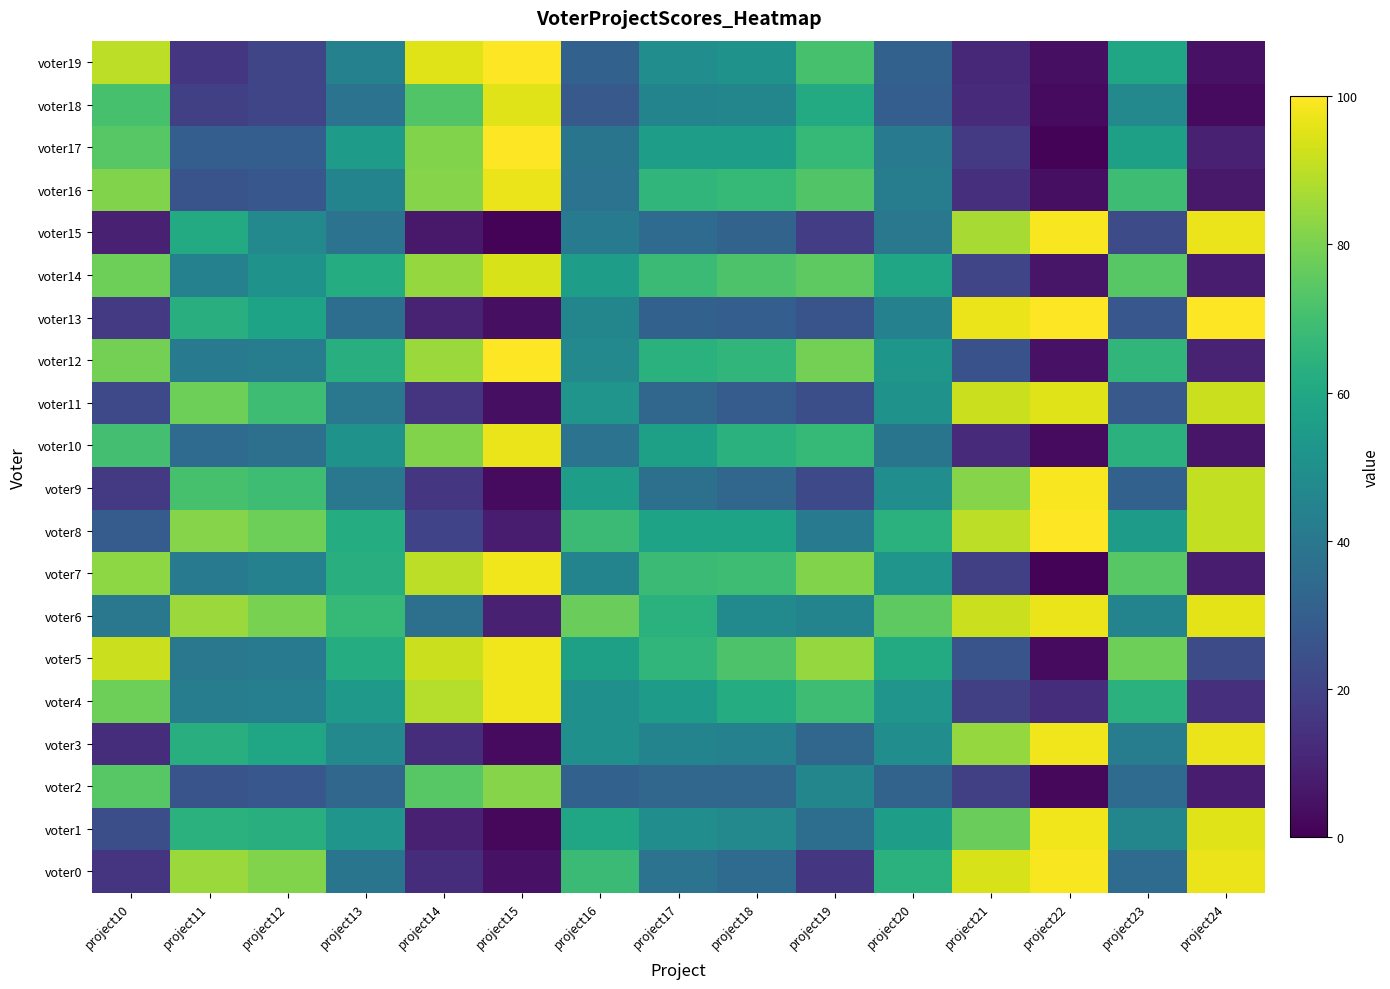

Reading left to right, transcribe all the data shown in this chart.

voter0: project10=15	project11=85	project12=81	project13=39	project14=13	project15=5	project16=68	project17=38	project18=35	project19=16	project20=64	project21=94	project22=99	project23=35	project24=97
voter1: project10=24	project11=64	project12=63	project13=52	project14=9	project15=2	project16=59	project17=49	project18=47	project19=36	project20=56	project21=77	project22=98	project23=46	project24=95
voter2: project10=74	project11=26	project12=27	project13=33	project14=74	project15=82	project16=31	project17=33	project18=33	project19=46	project20=32	project21=19	project22=2	project23=35	project24=8
voter3: project10=13	project11=63	project12=59	project13=47	project14=13	project15=3	project16=50	project17=45	project18=44	project19=33	project20=49	project21=84	project22=98	project23=42	project24=97
voter4: project10=78	project11=42	project12=43	project13=54	project14=89	project15=98	project16=50	project17=55	project18=62	project19=69	project20=52	project21=19	project22=13	project23=64	project24=14
voter5: project10=92	project11=40	project12=41	project13=62	project14=92	project15=98	project16=57	project17=66	project18=72	project19=84	project20=61	project21=26	project22=3	project23=78	project24=23
voter6: project10=40	project11=85	project12=80	project13=67	project14=37	project15=9	project16=77	project17=64	project18=48	project19=45	project20=75	project21=92	project22=97	project23=45	project24=96
voter7: project10=83	project11=41	project12=44	project13=63	project14=90	project15=98	project16=45	project17=68	project18=69	project19=81	project20=52	project21=19	project22=1	project23=74	project24=8
voter8: project10=29	project11=82	project12=78	project13=62	project14=20	project15=8	project16=68	project17=58	project18=58	project19=41	project20=64	project21=90	project22=100	project23=55	project24=91
voter9: project10=17	project11=71	project12=69	project13=40	project14=16	project15=3	project16=56	project17=37	project18=33	project19=22	project20=49	project21=82	project22=99	project23=31	project24=91
voter10: project10=70	project11=35	project12=37	project13=51	project14=81	project15=97	project16=38	project17=57	project18=64	project19=67	project20=39	project21=12	project22=3	project23=64	project24=6
voter11: project10=22	project11=78	project12=69	project13=40	project14=15	project15=4	project16=52	project17=33	project18=29	project19=24	project20=51	project21=92	project22=95	project23=28	project24=92
voter12: project10=79	project11=41	project12=42	project13=63	project14=85	project15=100	project16=47	project17=64	project18=66	project19=79	project20=53	project21=25	project22=5	project23=66	project24=10
voter13: project10=17	project11=63	project12=58	project13=36	project14=10	project15=4	project16=46	project17=31	project18=30	project19=26	project20=44	project21=97	project22=100	project23=27	project24=100
voter14: project10=78	project11=44	project12=51	project13=62	project14=84	project15=94	project16=56	project17=68	project18=72	project19=75	project20=59	project21=21	project22=6	project23=74	project24=8
voter15: project10=9	project11=61	project12=47	project13=38	project14=7	project15=1	project16=41	project17=35	project18=32	project19=18	project20=40	project21=87	project22=99	project23=23	project24=97
voter16: project10=81	project11=26	project12=27	project13=45	project14=82	project15=97	project16=38	project17=66	project18=67	project19=73	project20=42	project21=14	project22=4	project23=69	project24=7
voter17: project10=74	project11=30	project12=30	project13=55	project14=81	project15=100	project16=39	project17=56	project18=56	project19=67	project20=41	project21=17	project22=1	project23=57	project24=9
voter18: project10=71	project11=19	project12=21	project13=38	project14=73	project15=95	project16=28	project17=45	project18=46	project19=61	project20=30	project21=12	project22=3	project23=47	project24=3
voter19: project10=90	project11=16	project12=21	project13=44	project14=95	project15=100	project16=31	project17=49	project18=51	project19=71	project20=31	project21=11	project22=4	project23=59	project24=5